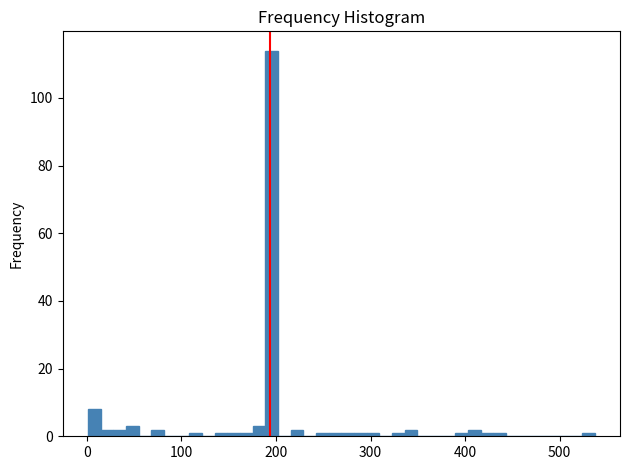

Read against the x-axis, roughly where is the centre of the tallest bar?

200